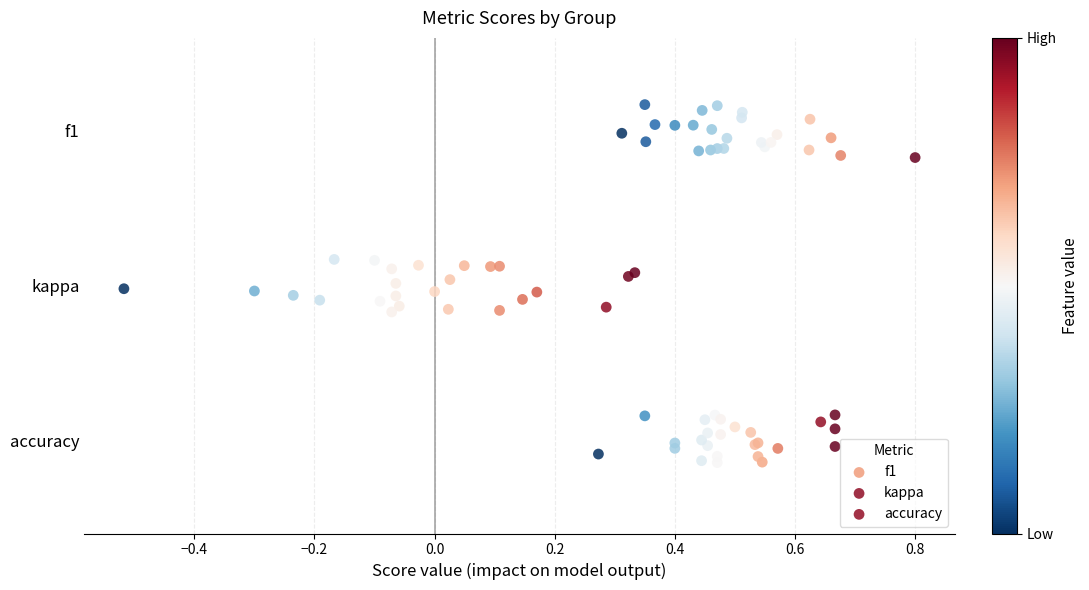

What are all the series names shown in the legend?

f1, kappa, accuracy